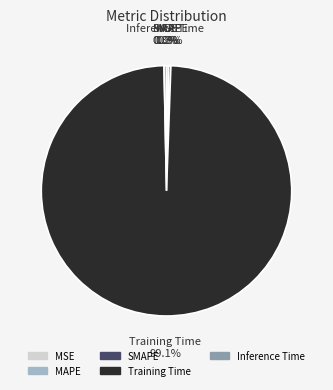

Is there a majority slice in this chart?

Yes